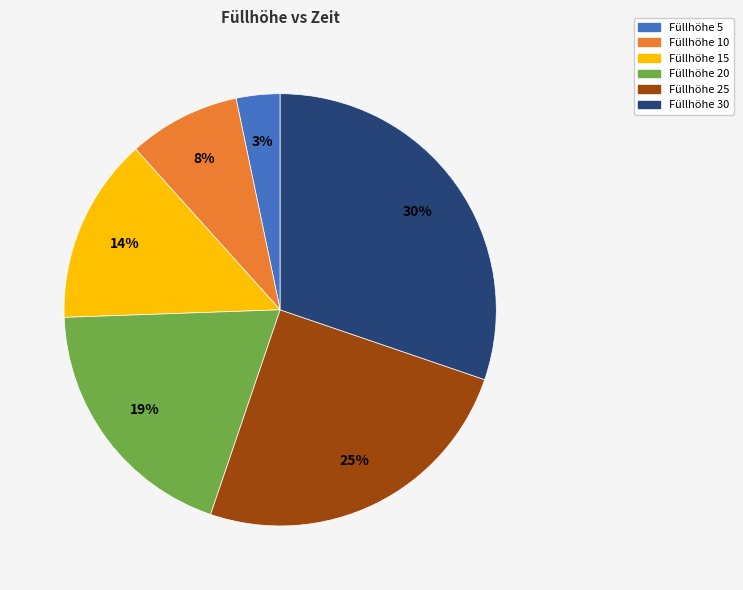

To the nearest percent, what is the difference between the largest and smallest slice percentages?

27%